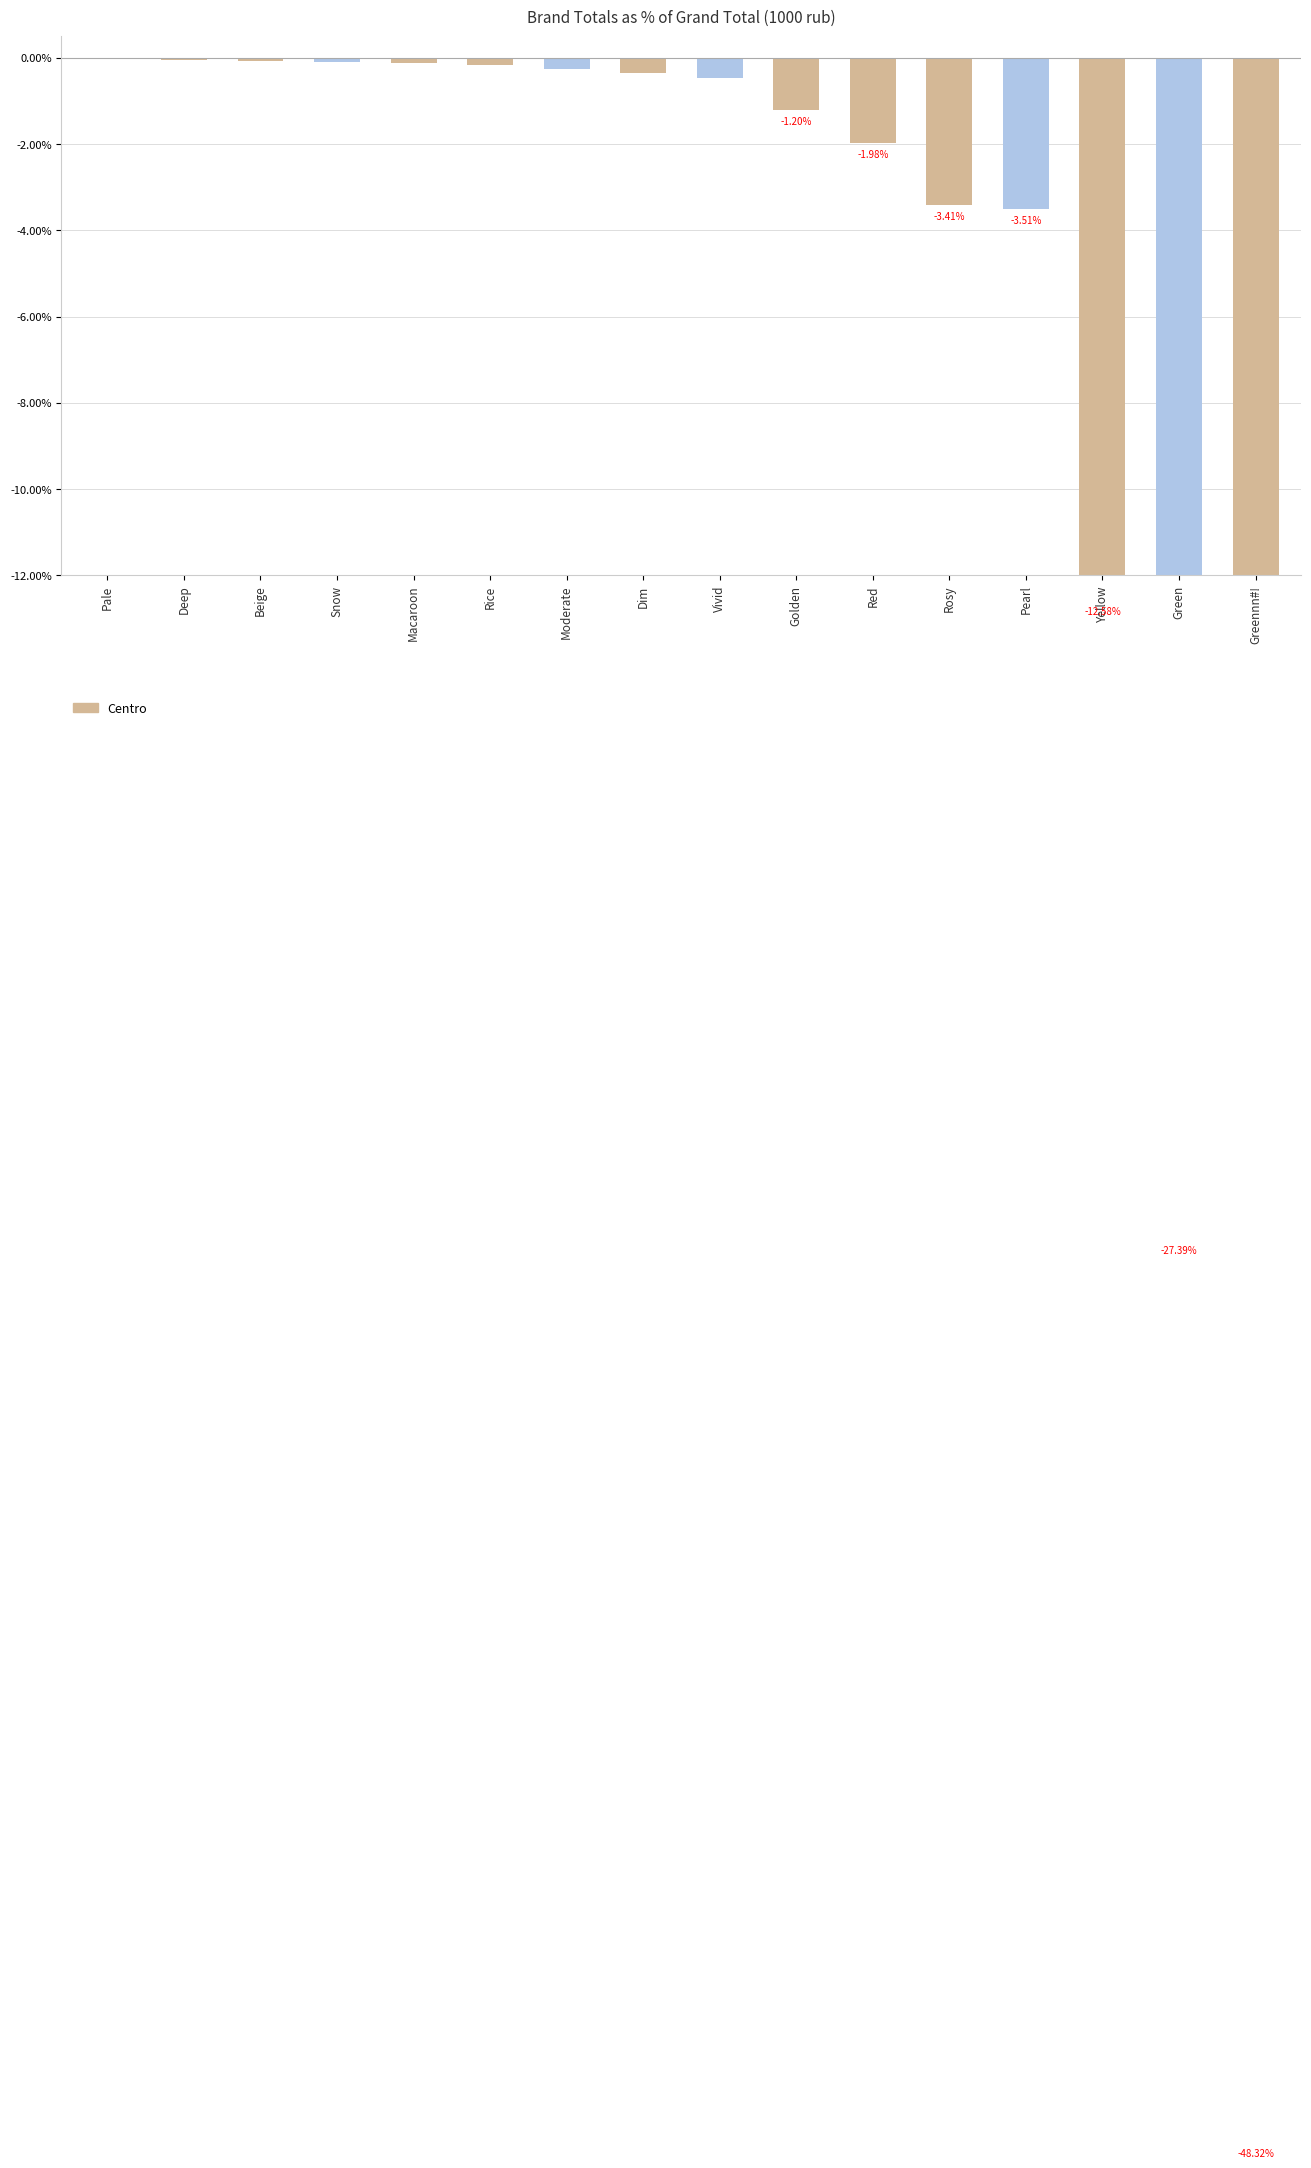

What is the smallest value displayed?

-48.3